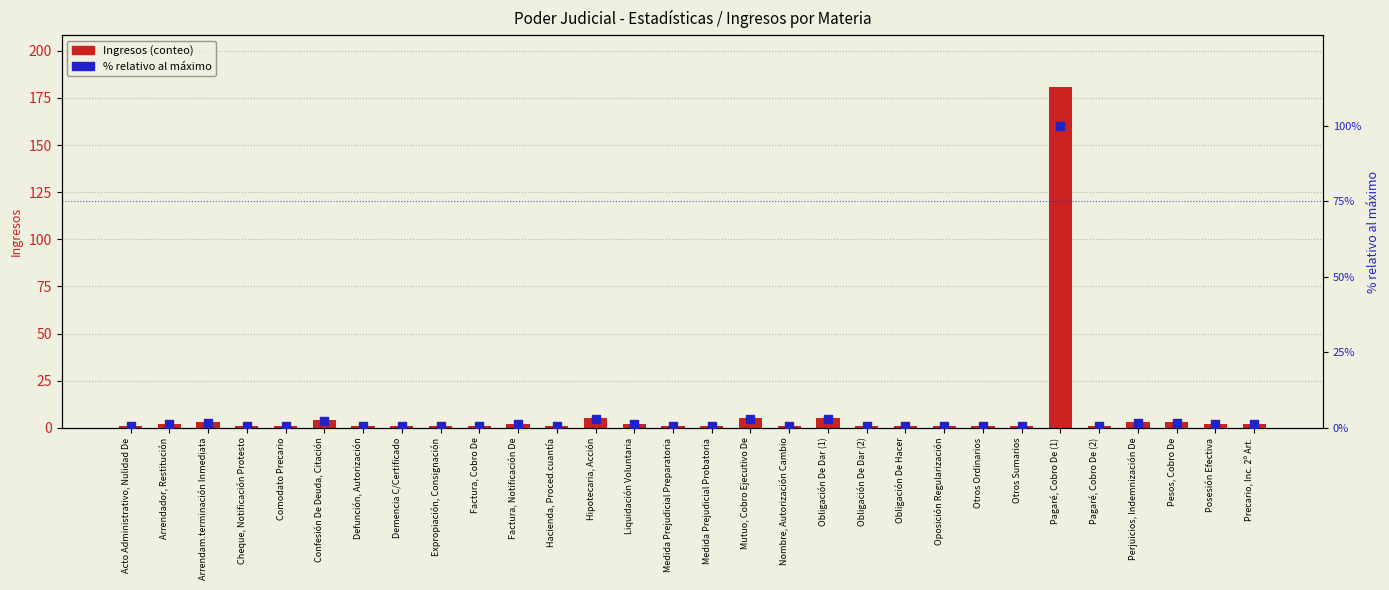

At how many categories does at least one series exceed 125?

1